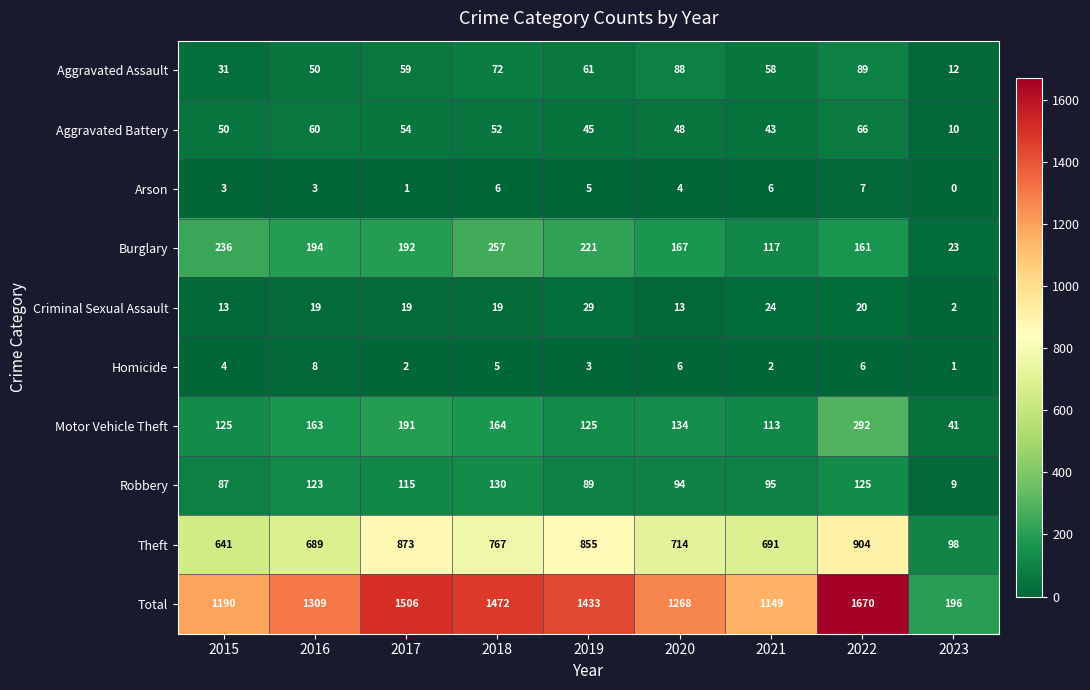

What is the greatest value displayed?

1670